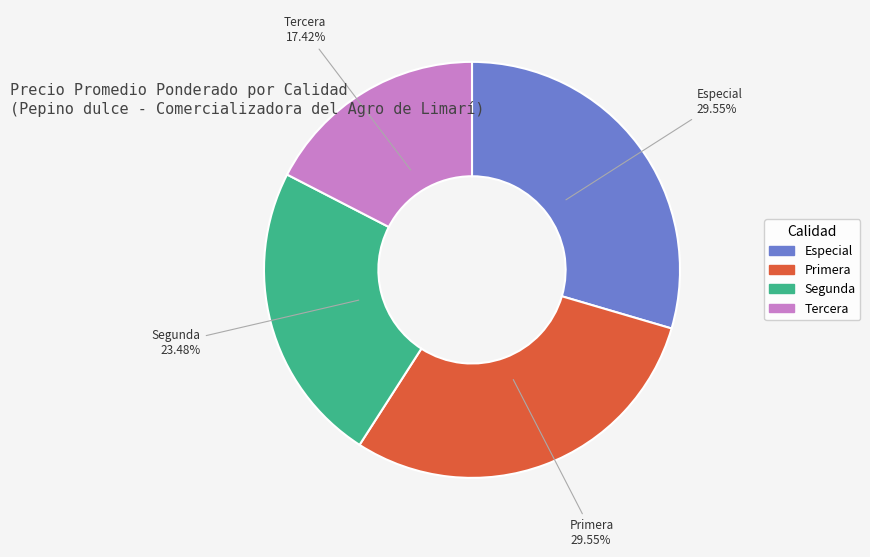

What percentage is NOT represented by Especial?

70.5%